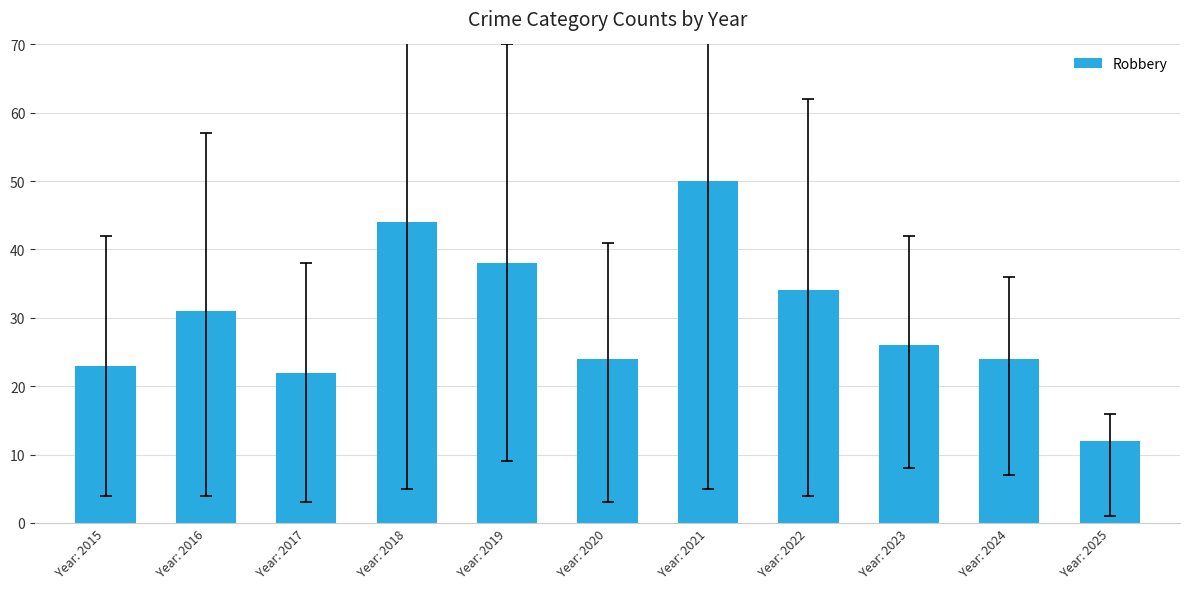

True or false: the data shows 33 at Year: 2021.

False